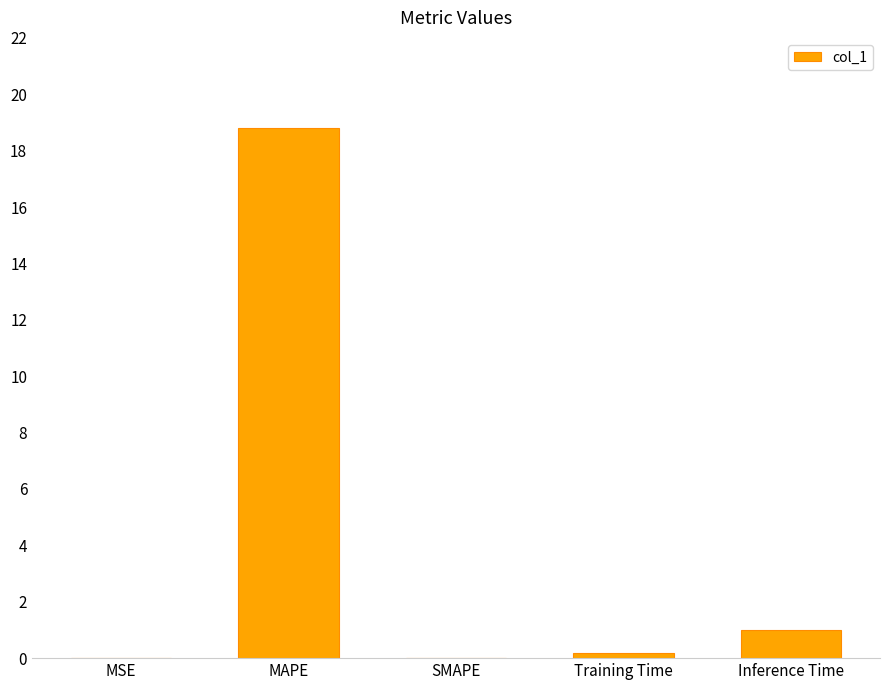

What is the sum of all values?

20.0